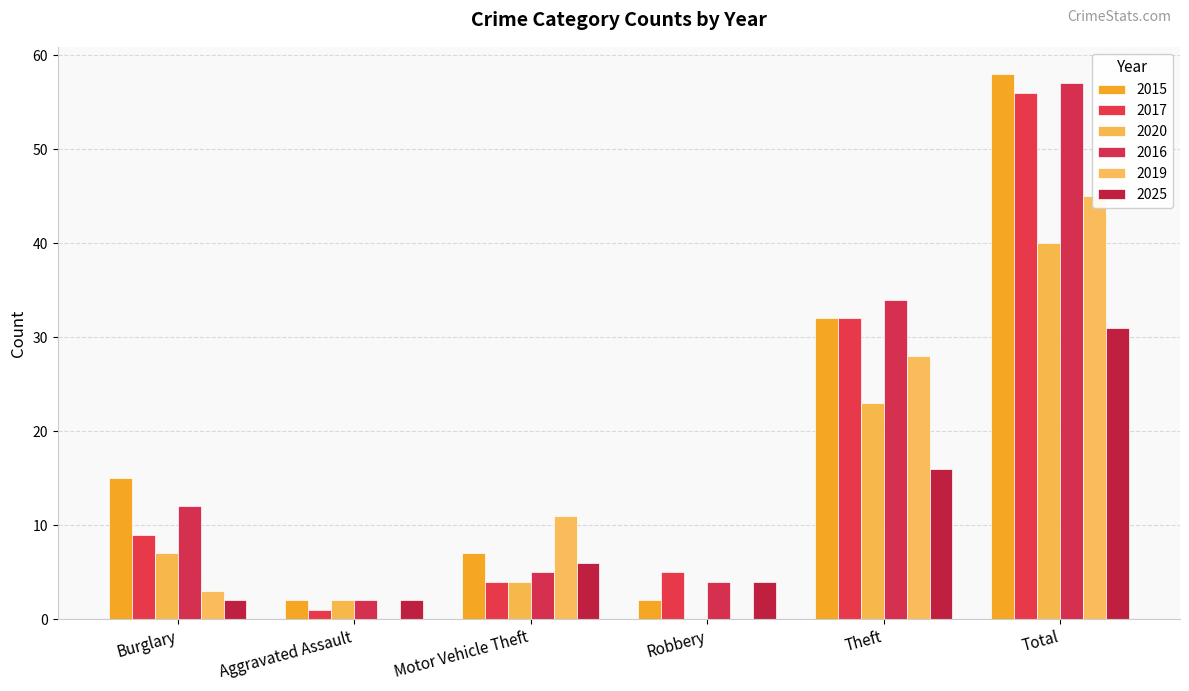

What is the average value of the 2015 series?

19